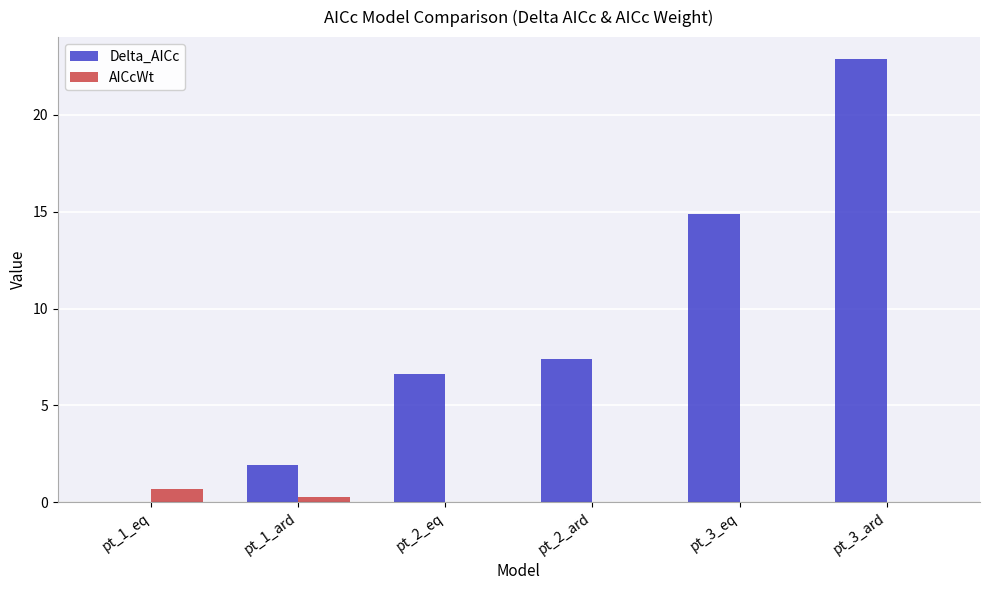

What is the greatest value displayed?

22.9